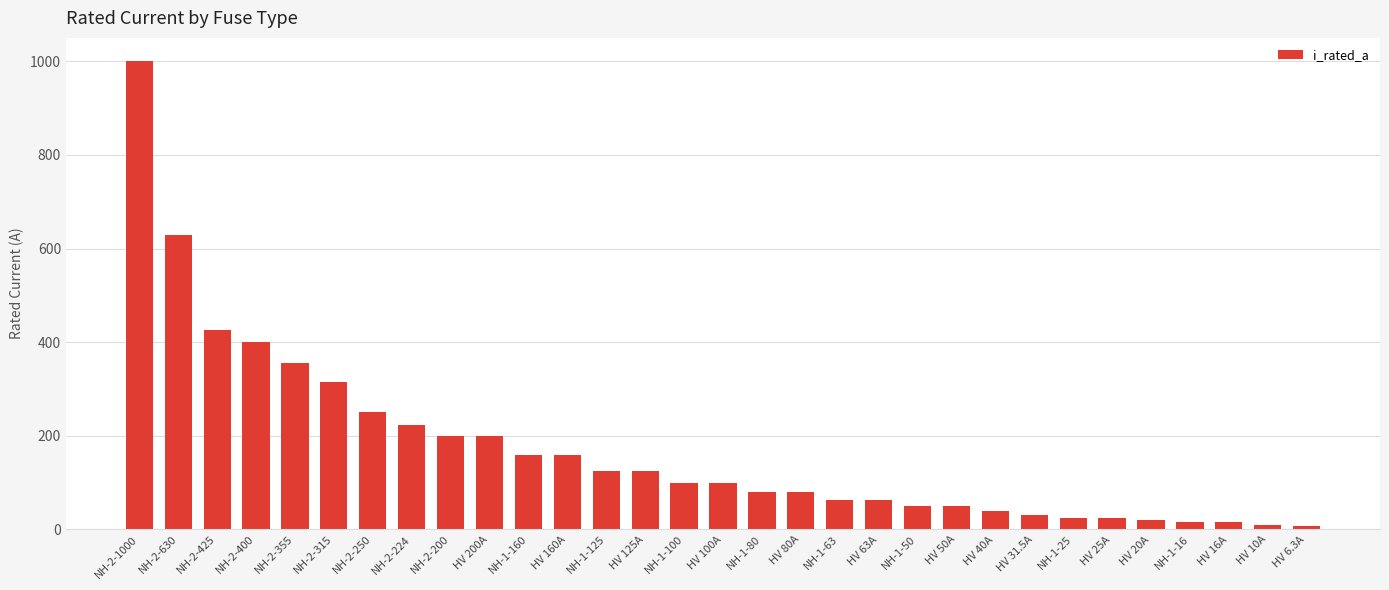

Between HV 25A and NH-1-160, which is larger?

NH-1-160